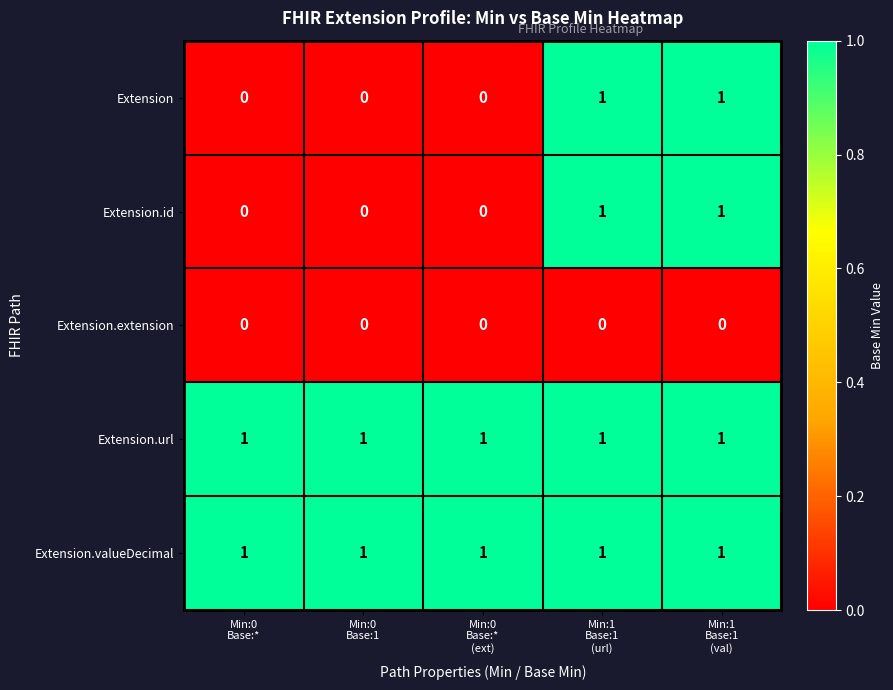

Reading left to right, list all the values displayed in this chart.

Extension: 0	0	0	1	1
Extension.id: 0	0	0	1	1
Extension.extension: 0	0	0	0	0
Extension.url: 1	1	1	1	1
Extension.valueDecimal: 1	1	1	1	1